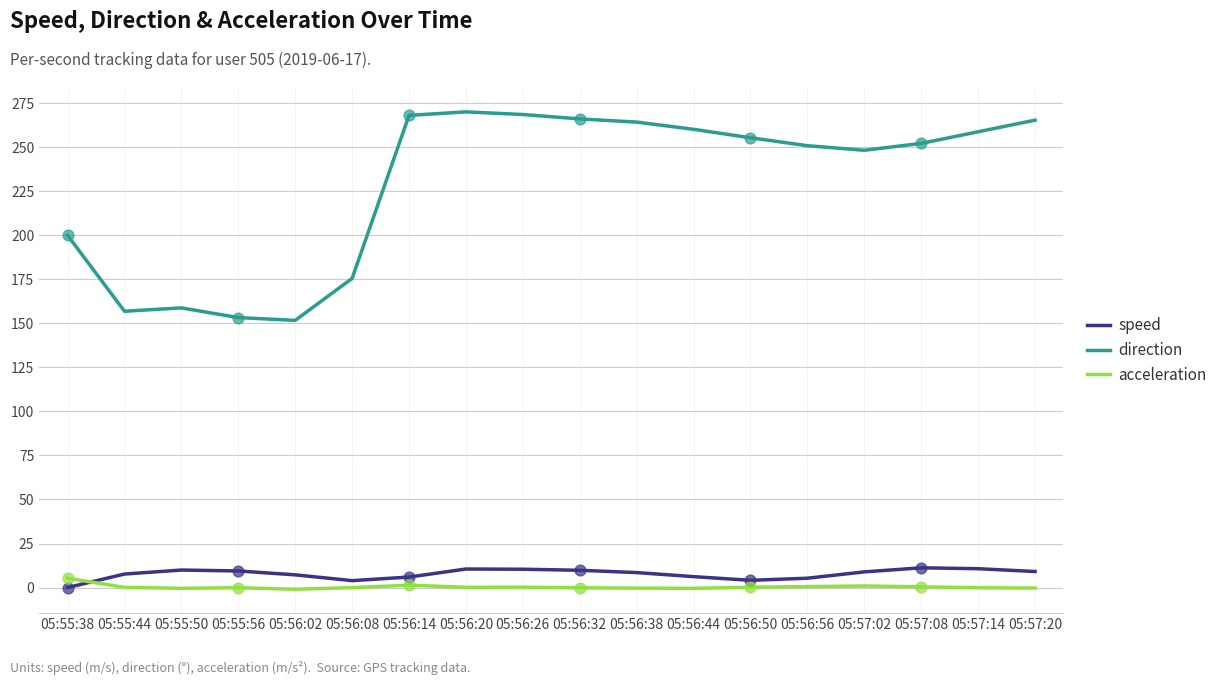

True or false: acceleration has a value of -0.4 at 05:55:50.

True